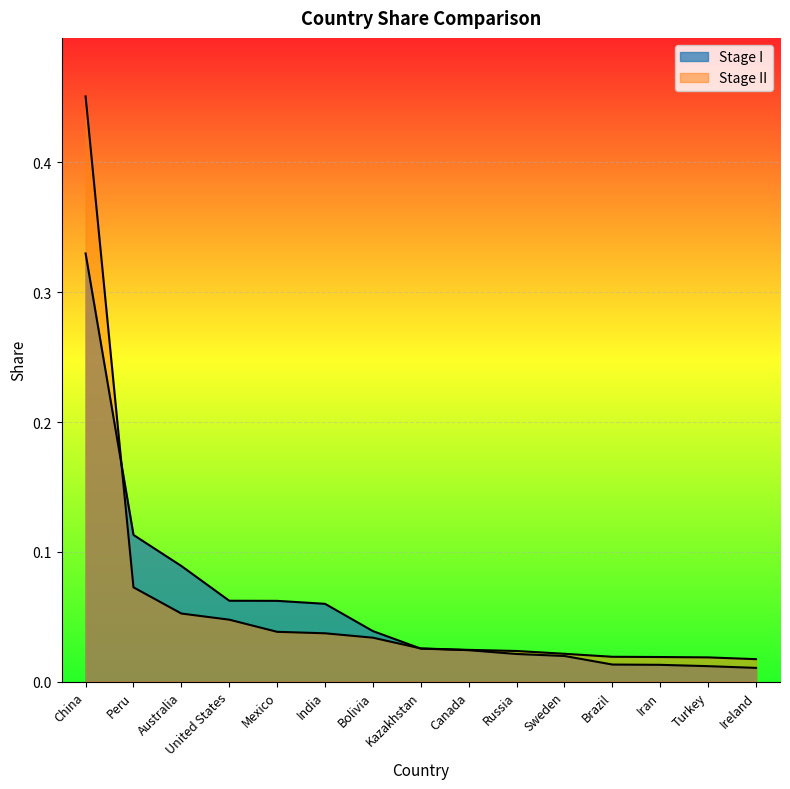

Where is Stage II nearest to the value 0?

Ireland